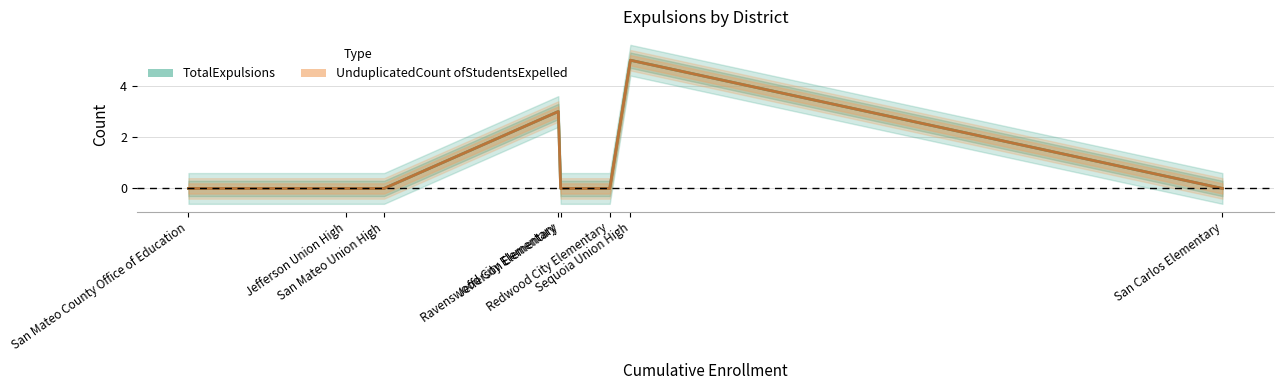

Which series has the largest total across all categories?

TotalExpulsions